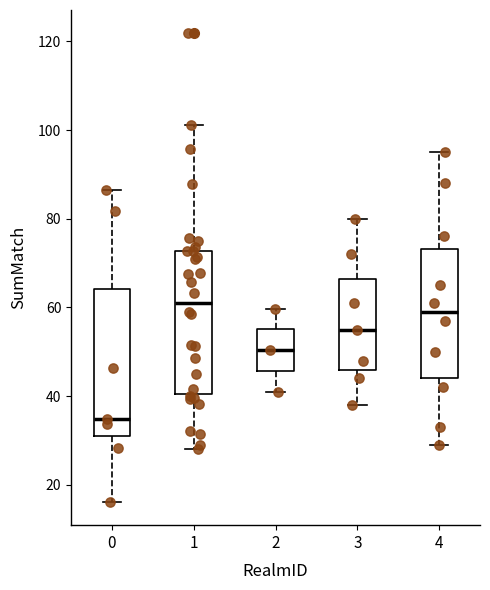

Which box has the lowest median line?

0